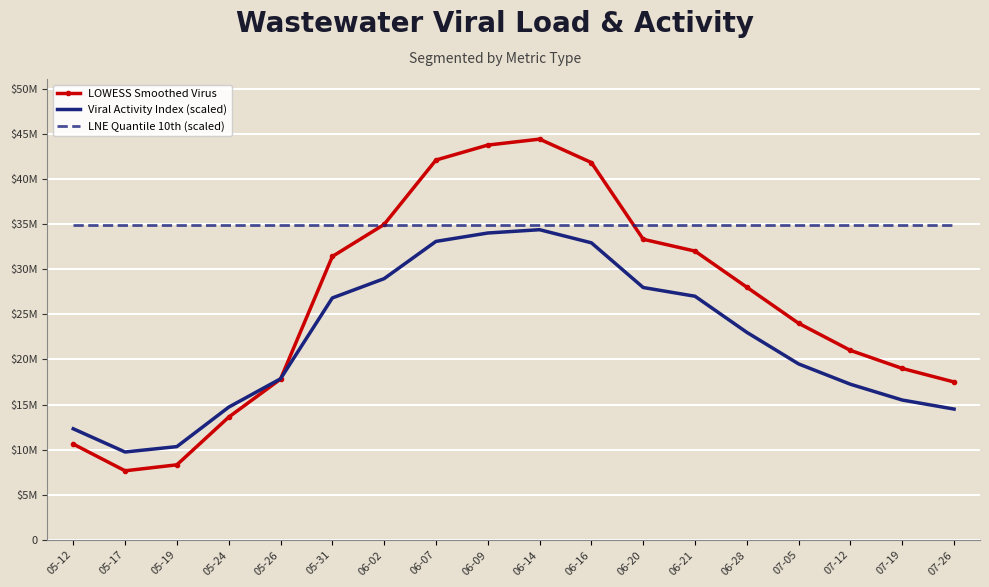

What is the difference between the Viral Activity Index (scaled) values at 05-12 and 06-21?

14681361.9